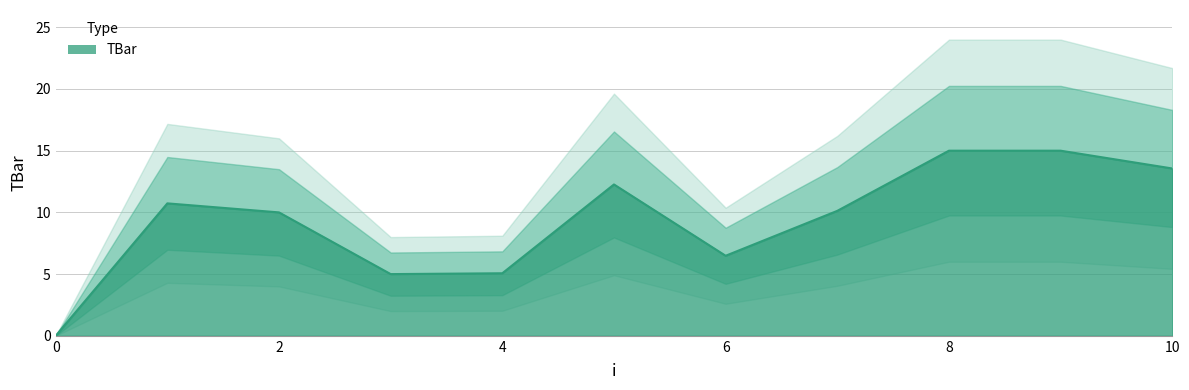

Where is the first local maximum?

1